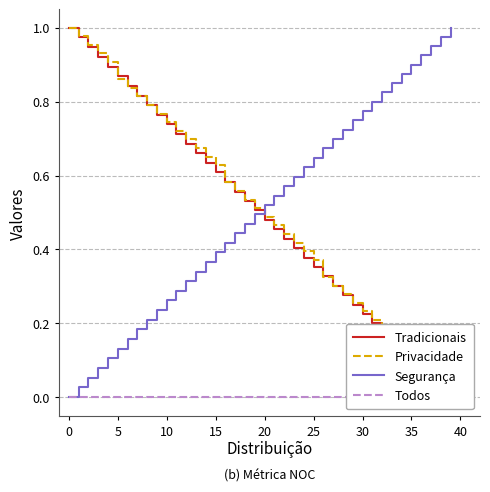

At how many categories does at least one series exceed 0?

40